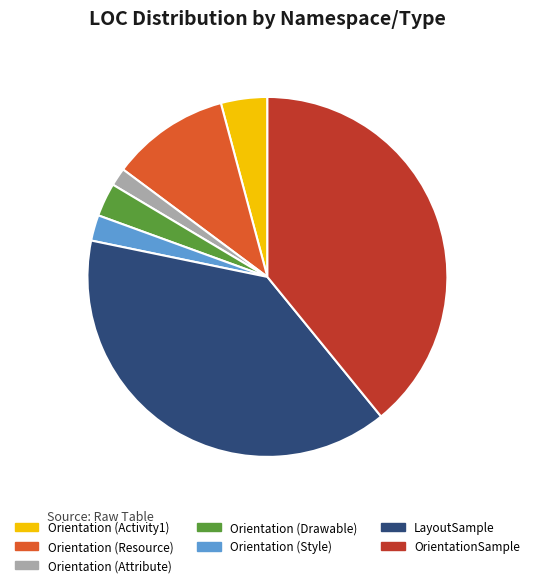

Is there a majority slice in this chart?

No